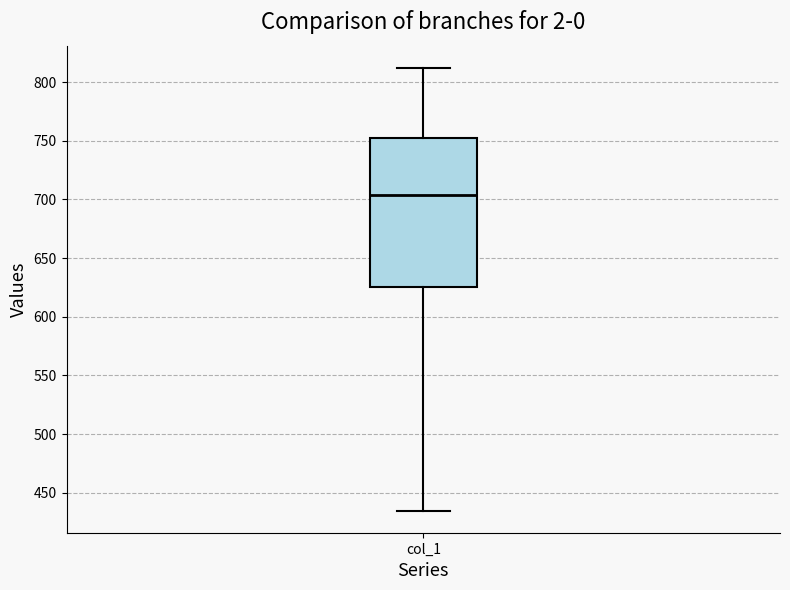

Where does the lower whisker of the box for col_1 end on the y-axis? The values are not printed on the chart, so give them approximately, as read against the axis.

435